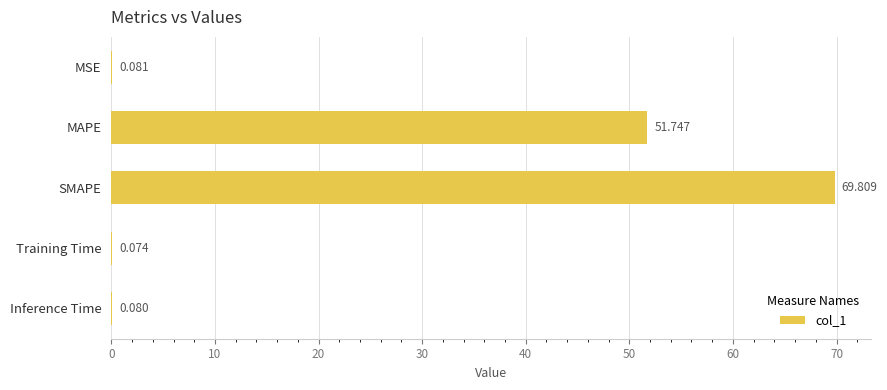

Which label corresponds to the largest value in the chart?

SMAPE